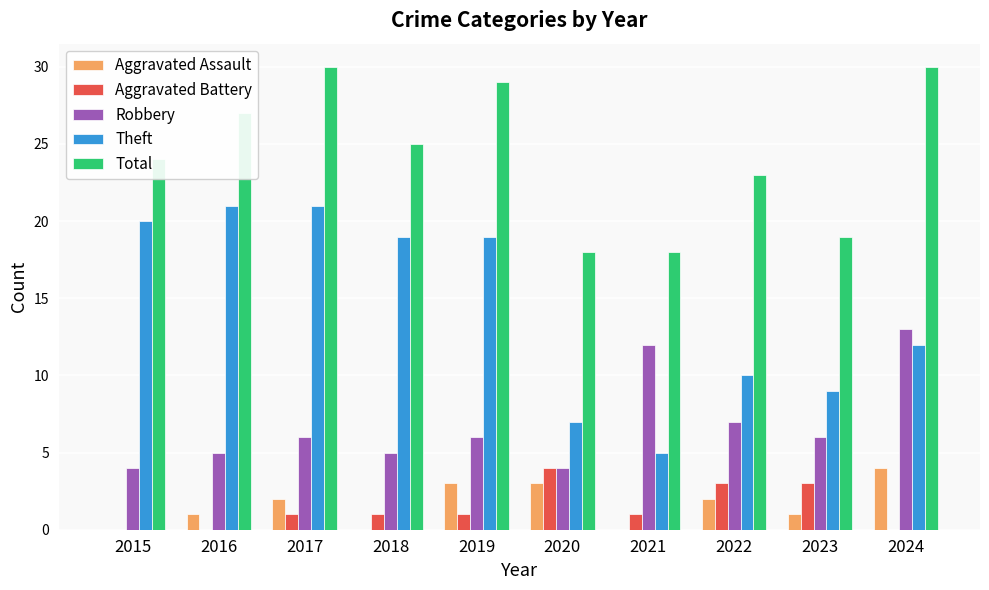

Is it true that Robbery equals 4 at 2020?

True